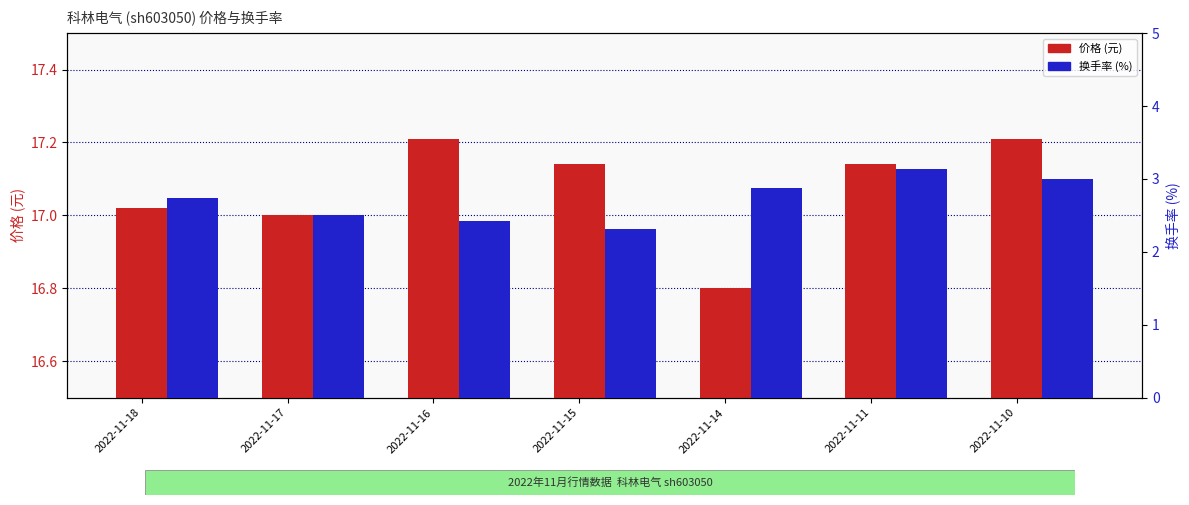

Is the value of 价格 at 2022-11-15 greater than the value of 换手率 at 2022-11-15?

Yes